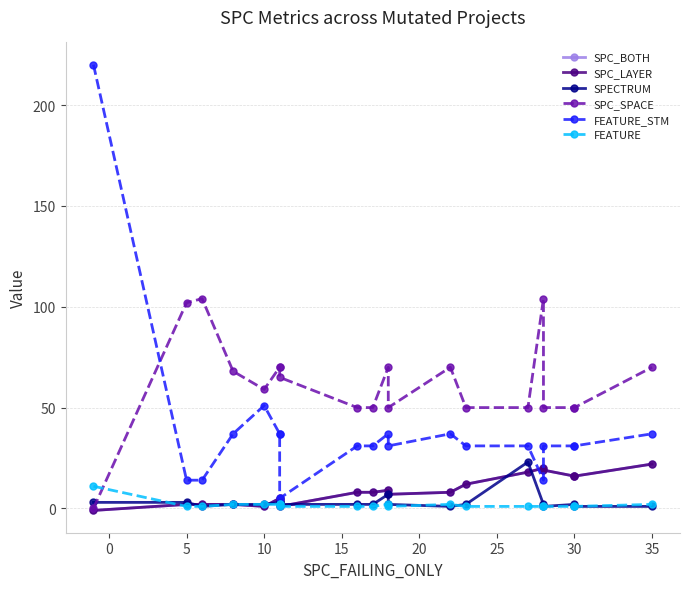

The SPECTRUM series shows 2 at 10. True or false?

True